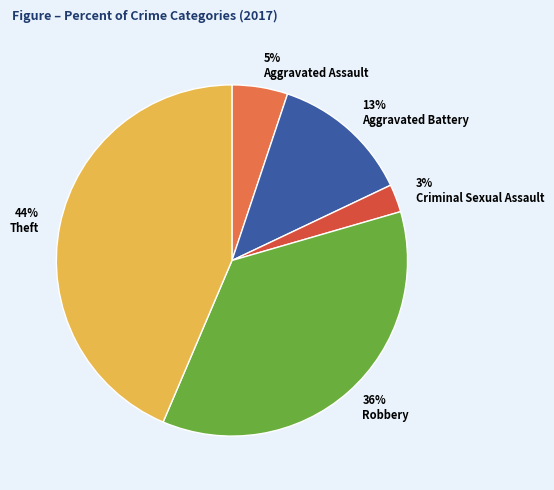

How many slices are in this pie chart?

5